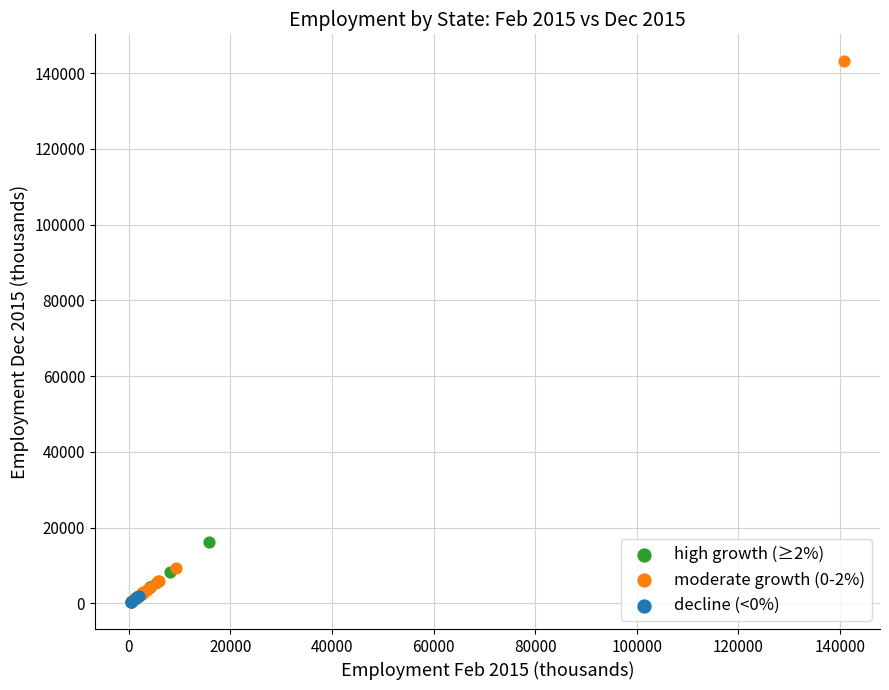

Which series reaches the maximum Y coordinate?

moderate growth (0-2%)